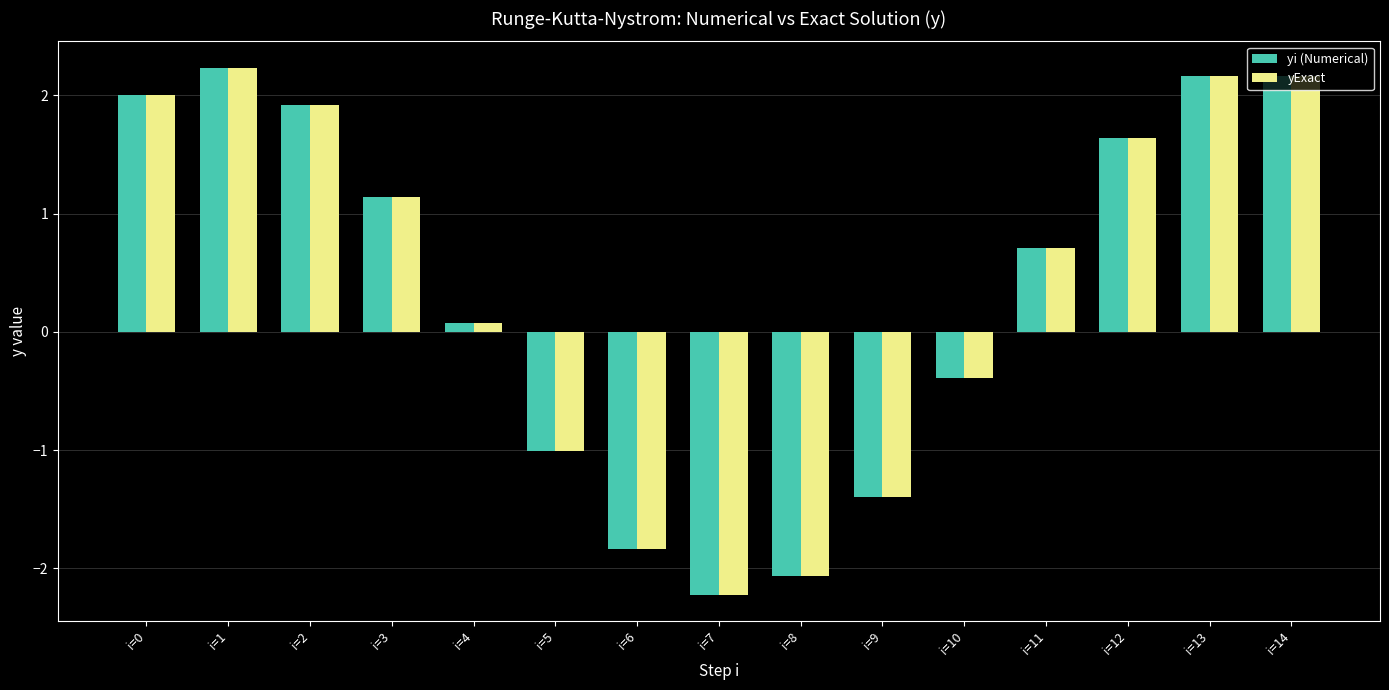

Which category has the highest value in the yExact series?

i=1